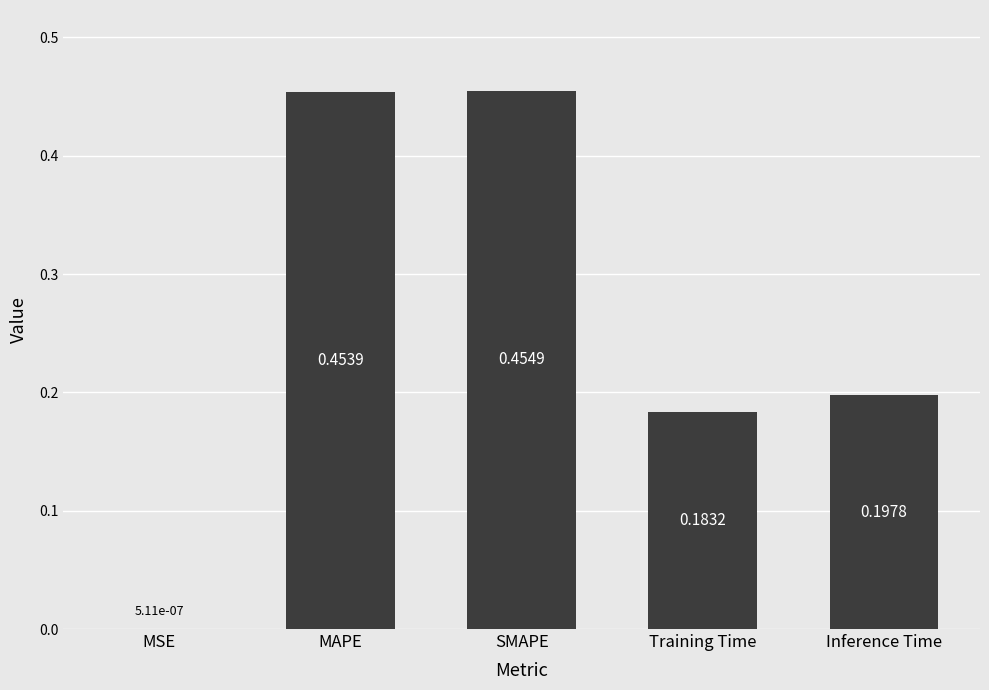

Which label corresponds to the largest value in the chart?

SMAPE